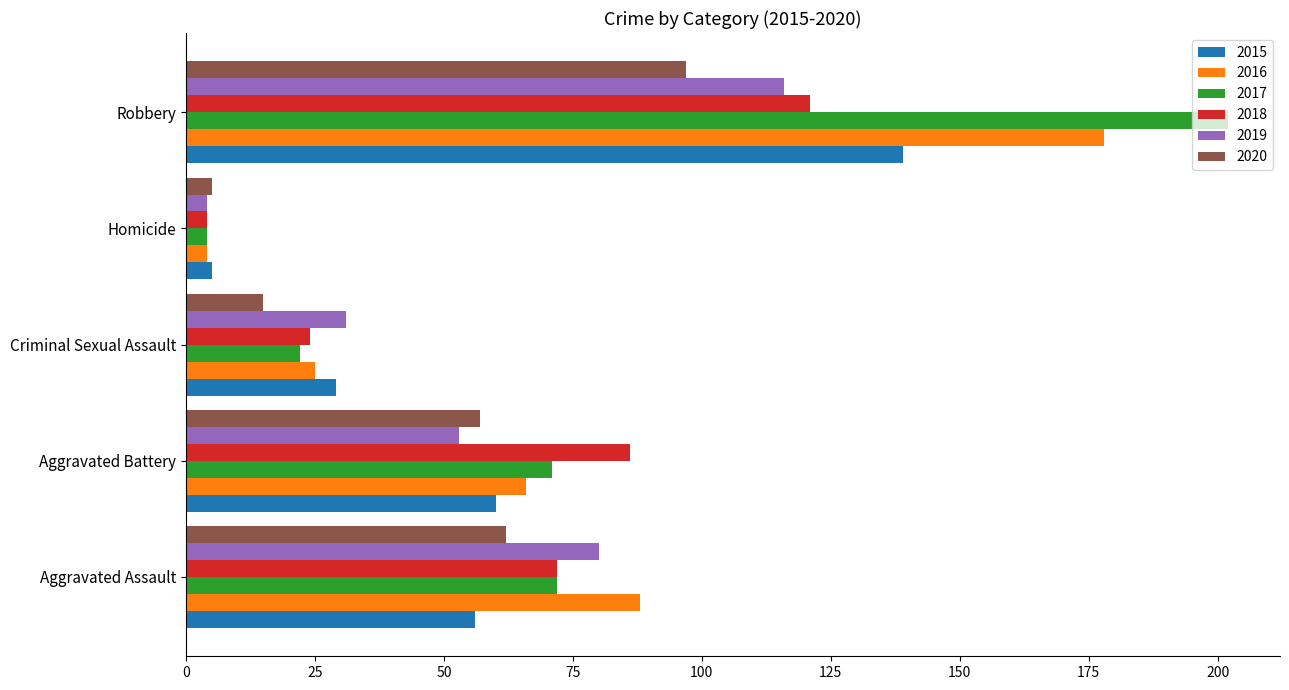

Which series changed the most between Aggravated Battery and Criminal Sexual Assault?

2018